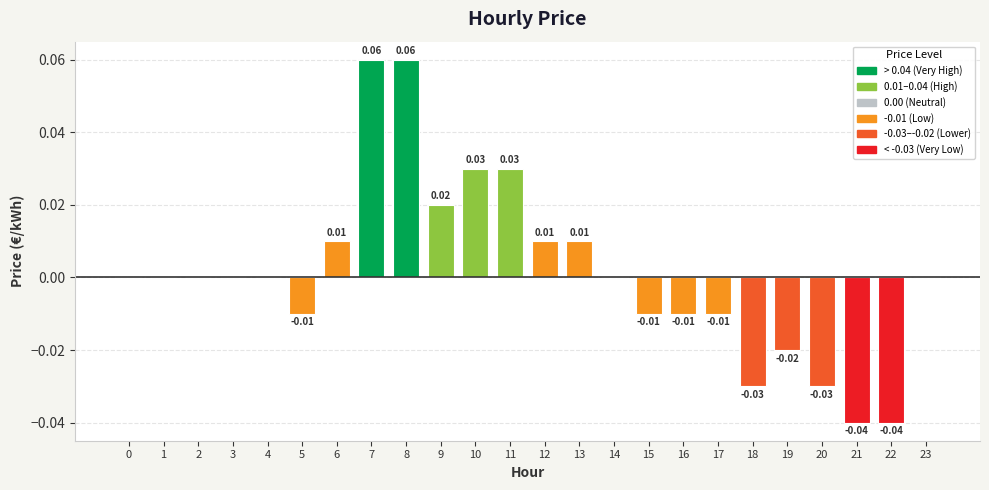

Between 14 and 15, which is larger?

14